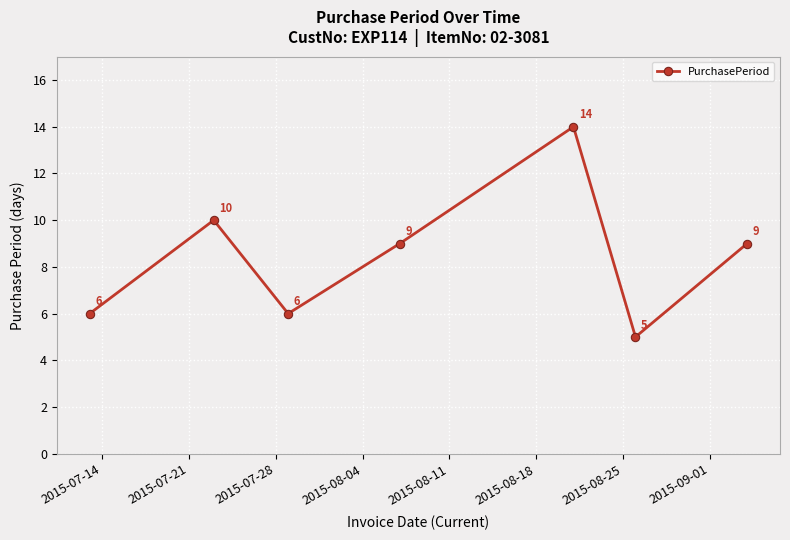

Count the values in the range 6 to 10.

5